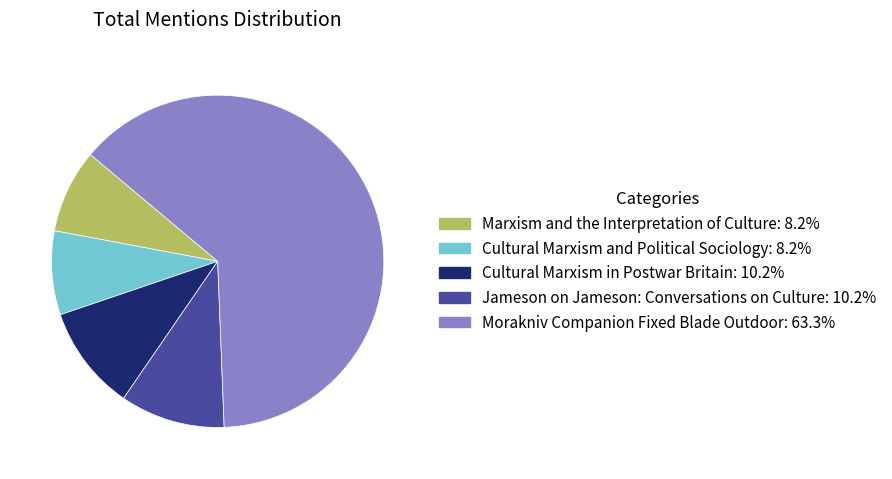

Does Cultural Marxism in Postwar Britain: 10.2% account for over 50% of the chart?

No